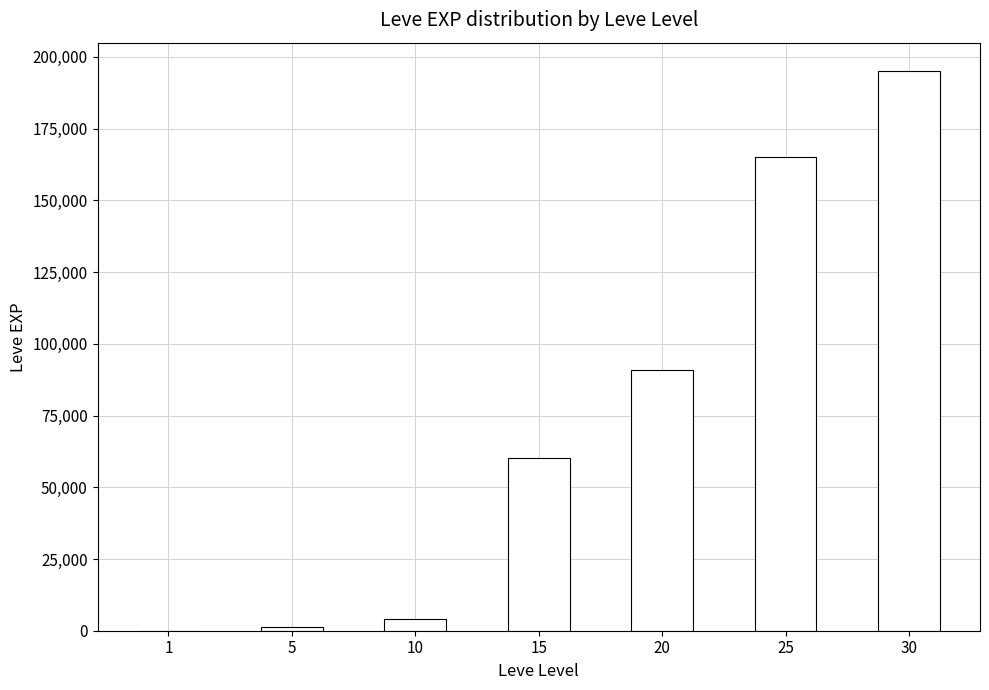

Between 25 and 20, which is larger?

25